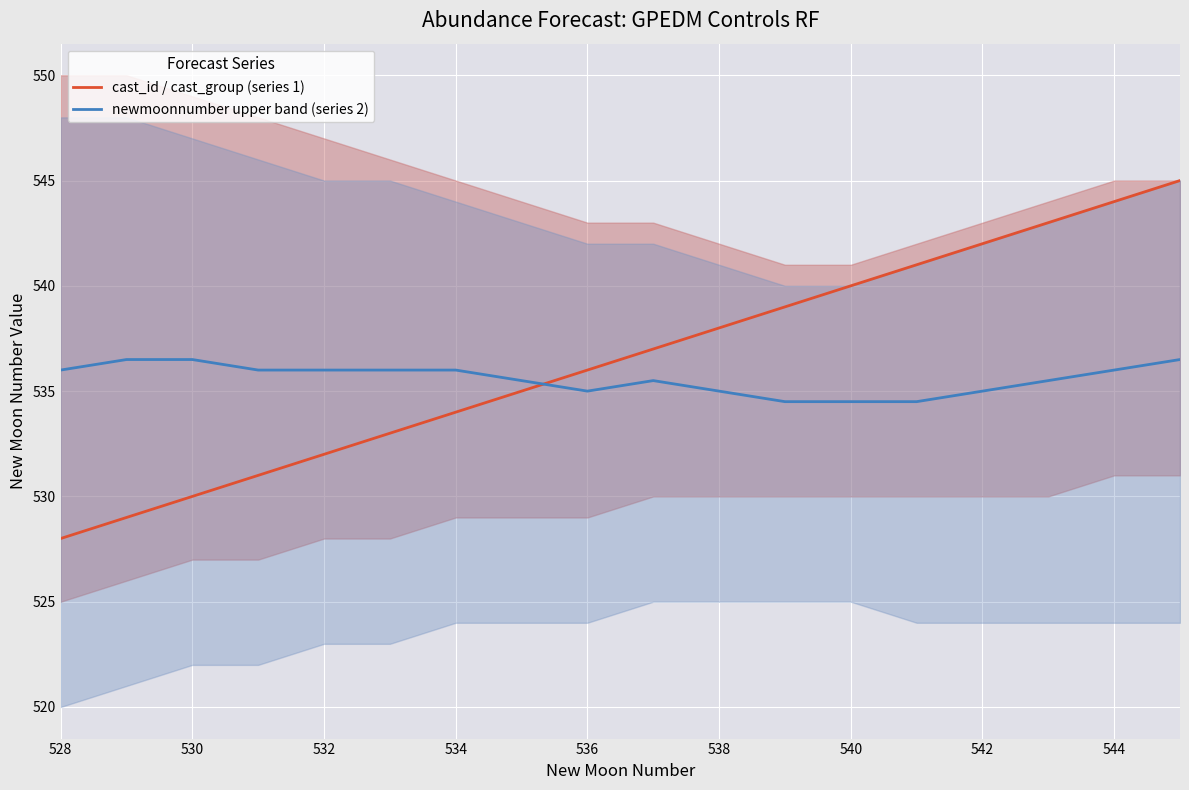

List the series in order of their overall mean, highest first.

cast_id / cast_group (series 1), newmoonnumber upper band (series 2)